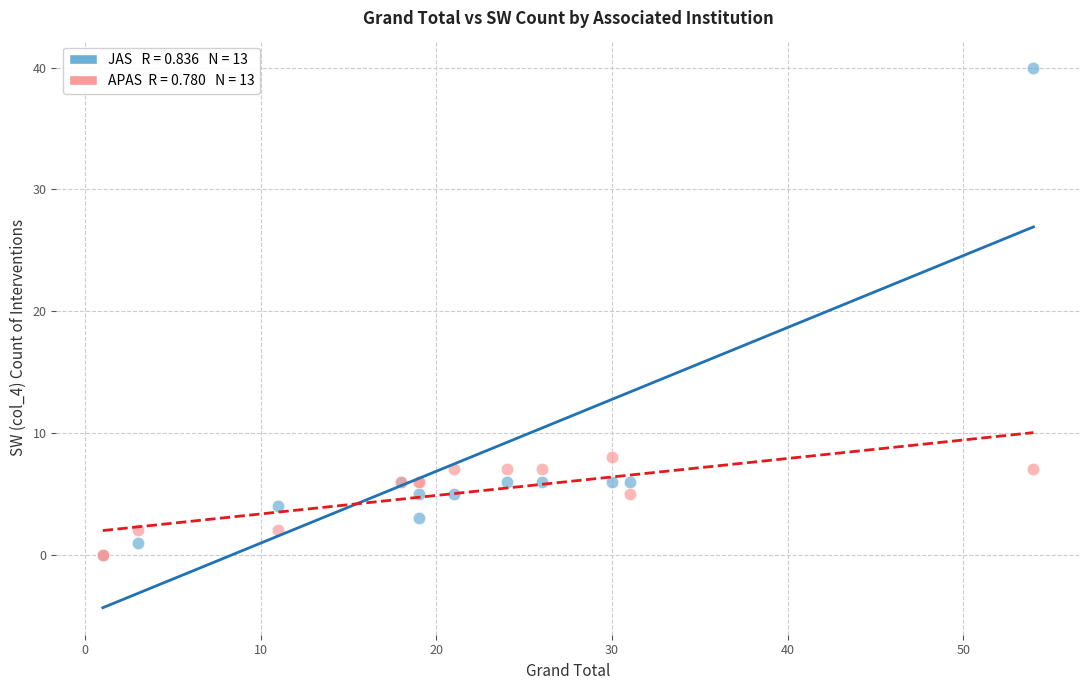

Across all series, what Y value is closest to 20?

8